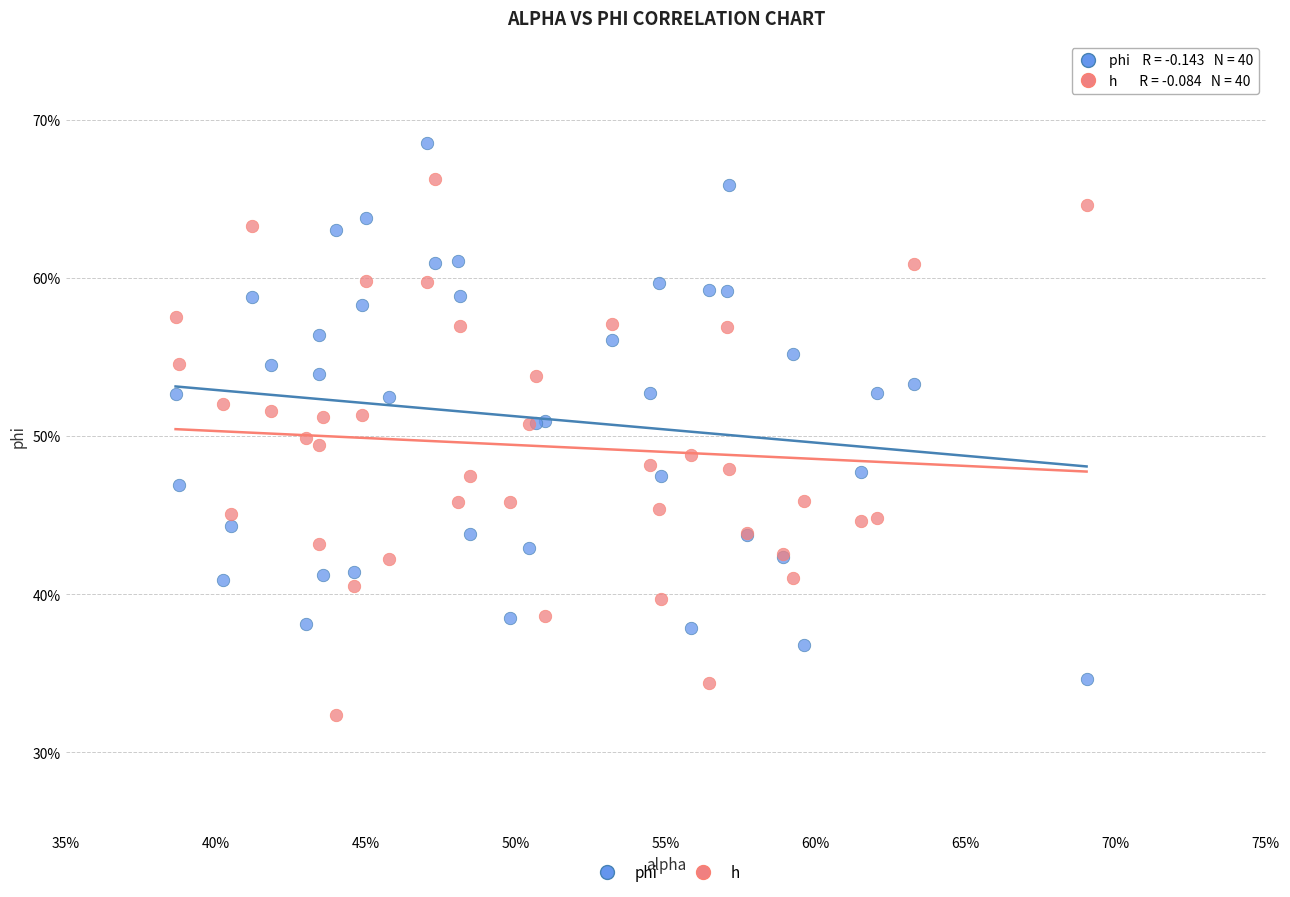

Which series reaches the minimum Y coordinate?

h